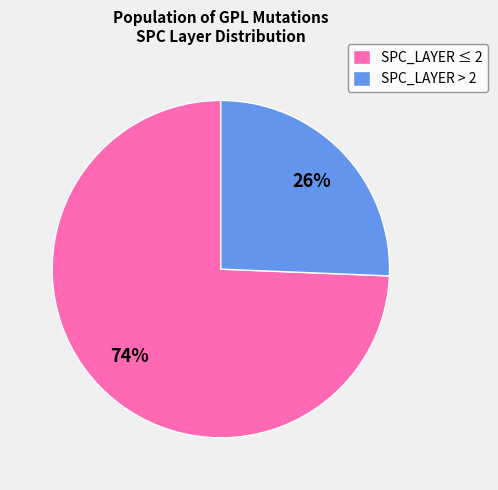

What is the largest slice in the pie chart?

SPC_LAYER ≤ 2